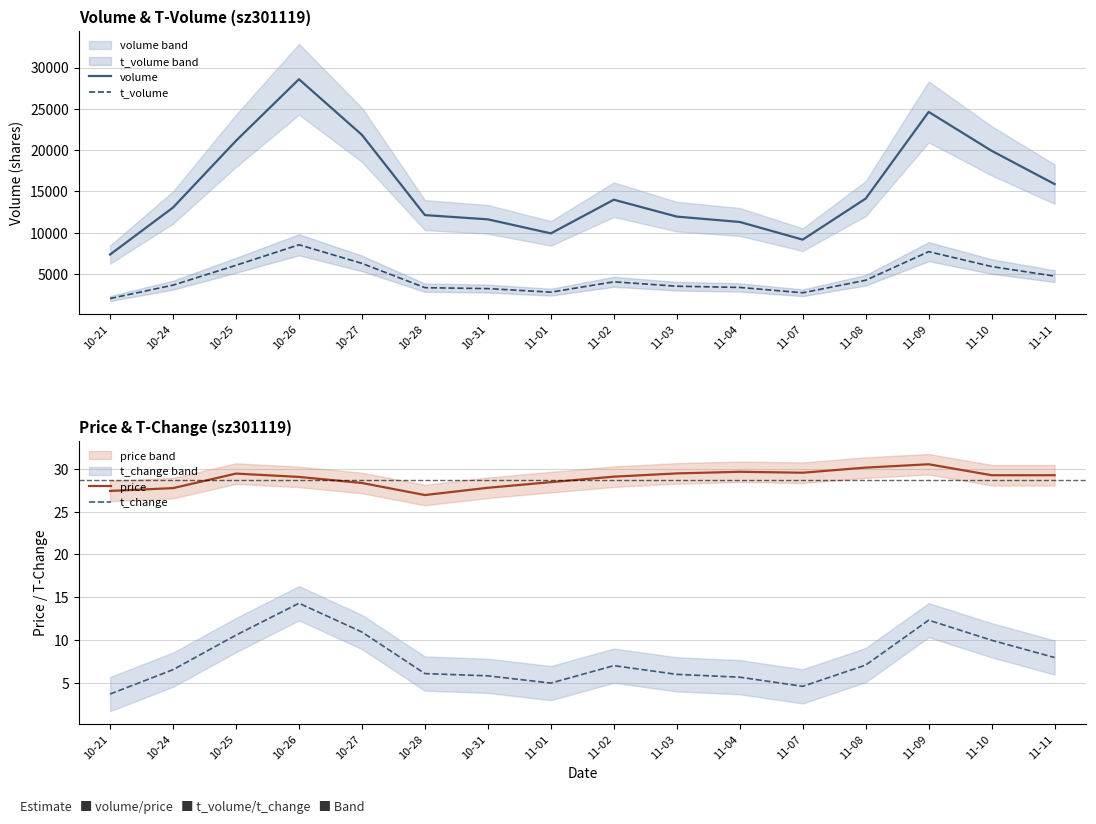

At which category is the sum across all series the highest?

10-26